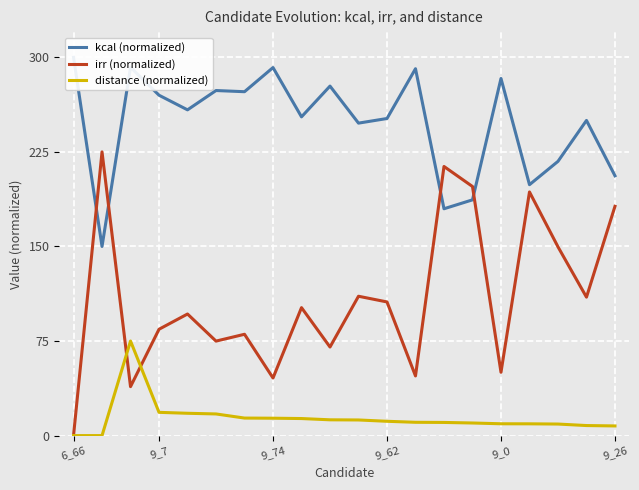

How many values in the irr (normalized) series are below 101?

10